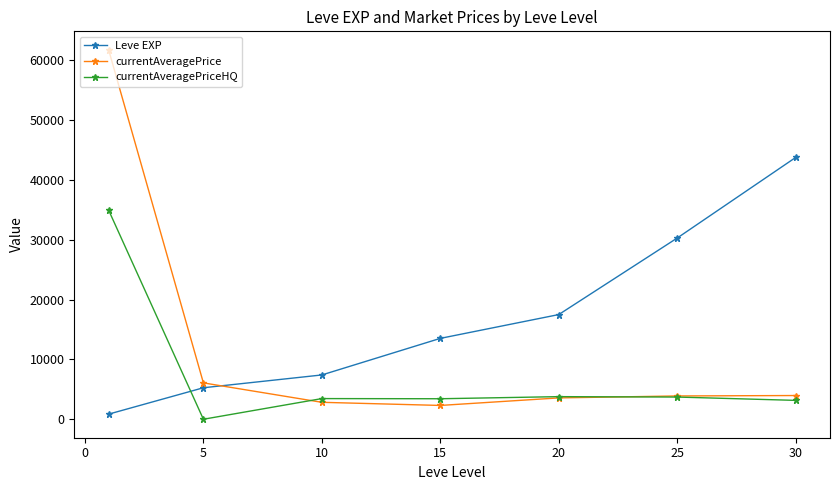

What is the highest value of the currentAveragePriceHQ series?

34927.4